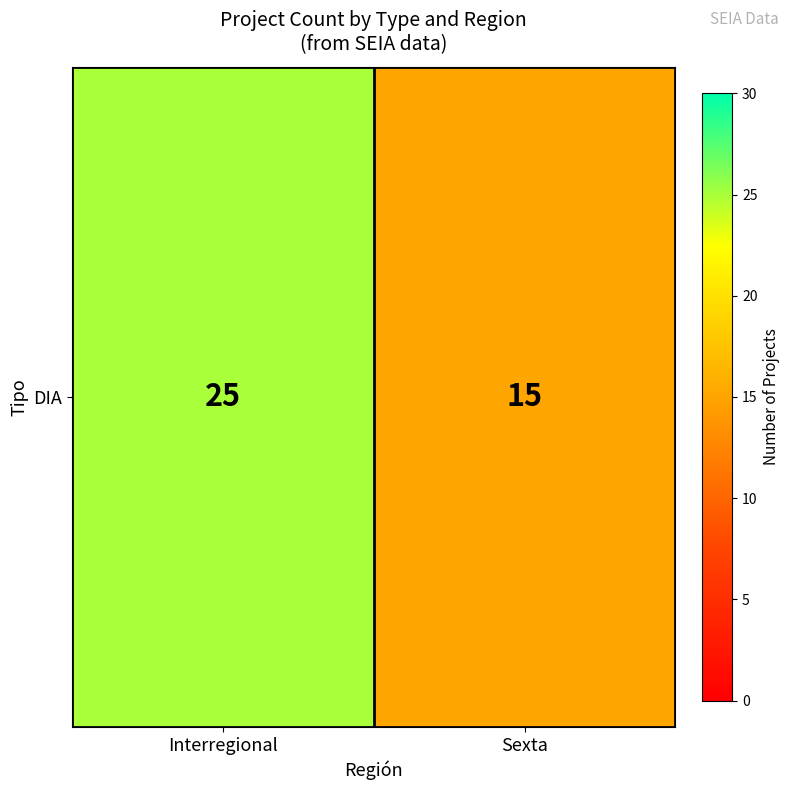

Reading left to right, list all the values displayed in this chart.

Interregional=25	Sexta=15